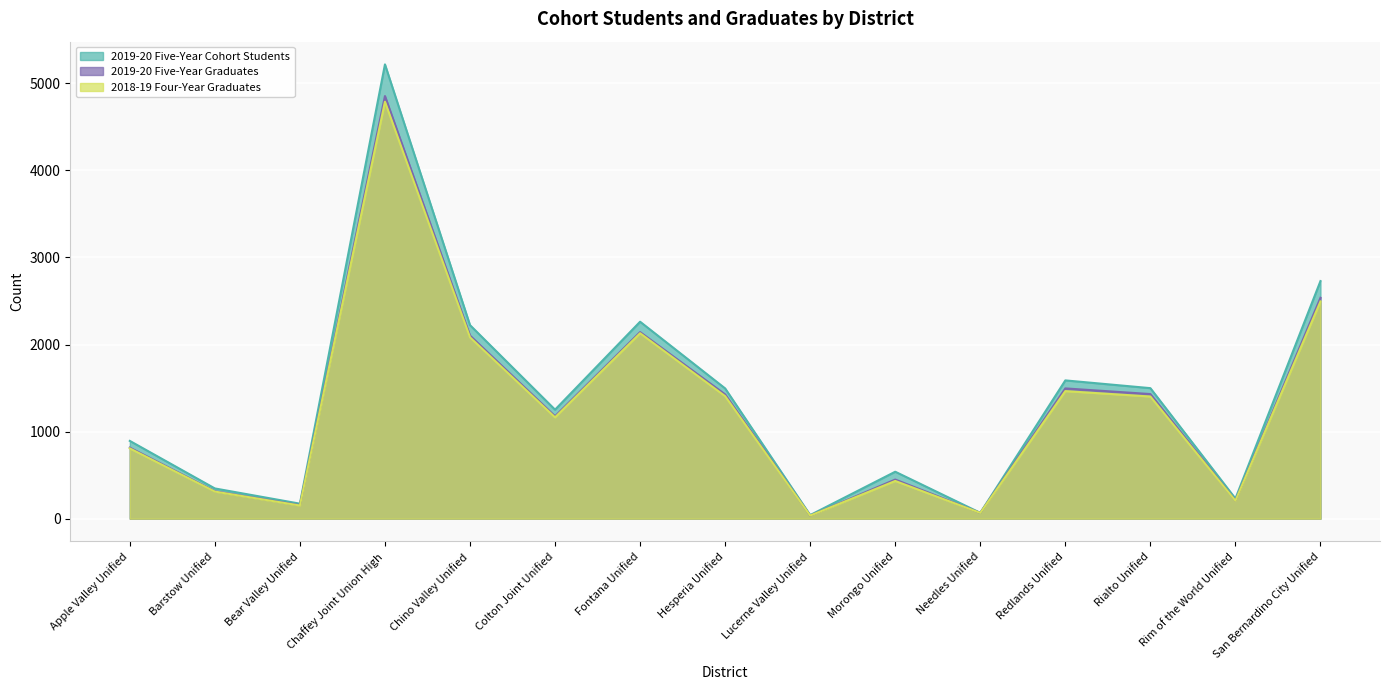

How many lines are shown in the chart?

3